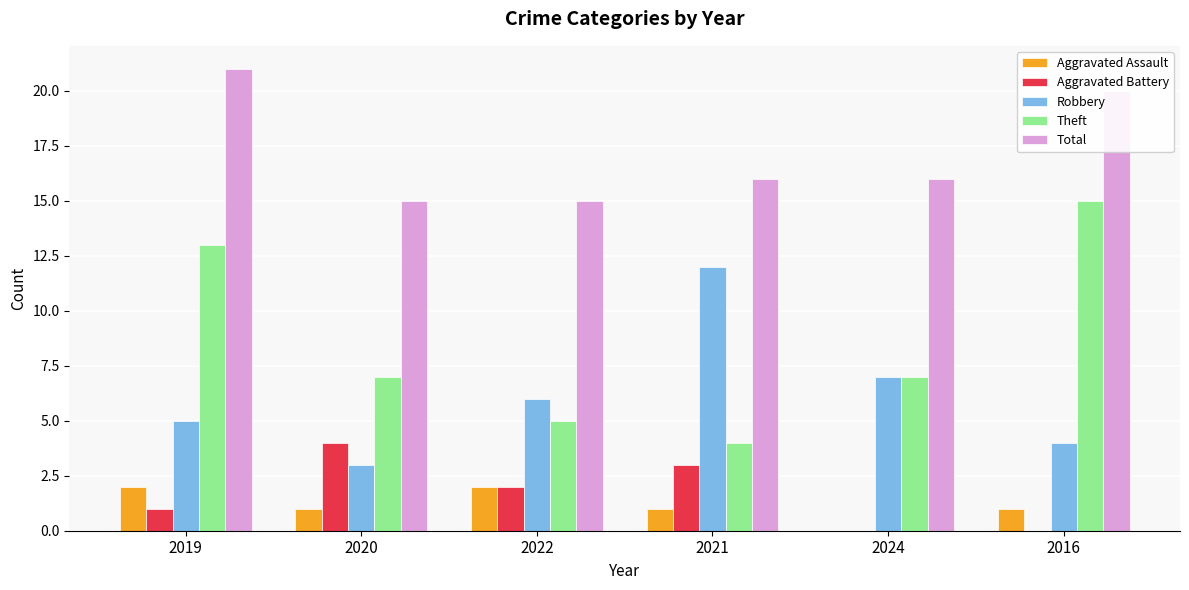

At which category is the sum across all series the highest?

2019